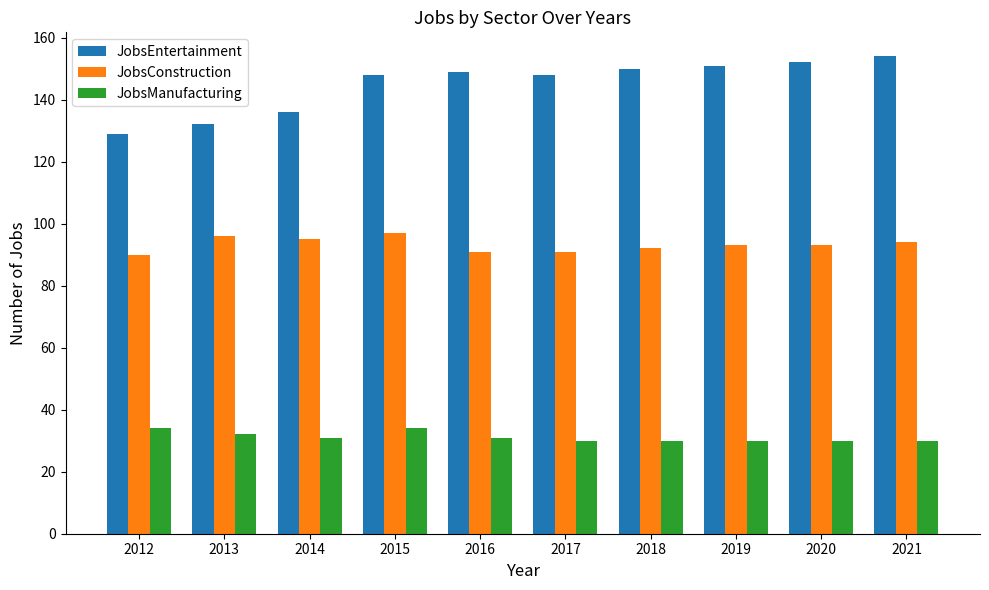

What is the value of the JobsEntertainment bar at the 4th from the left?

148